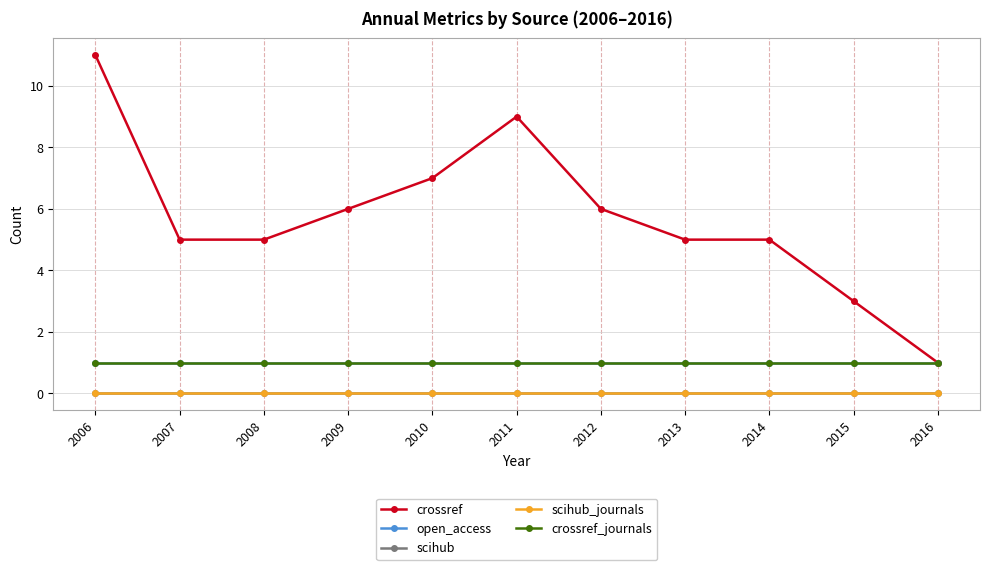

What is the sum of the crossref values at 2013 and 2011?

14